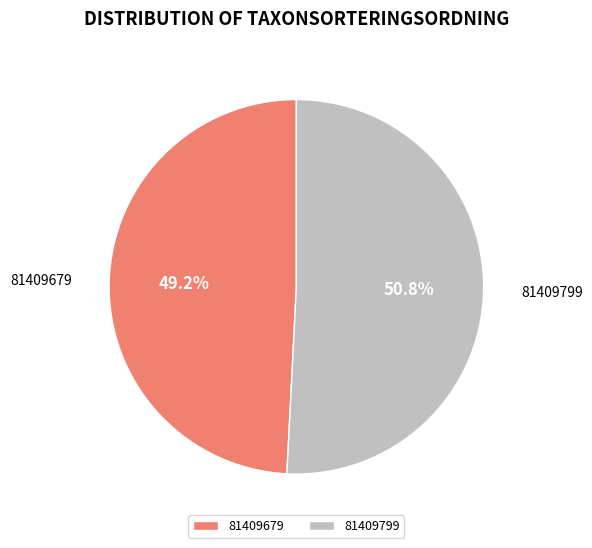

Does 81409679 represent more than half of the total?

No